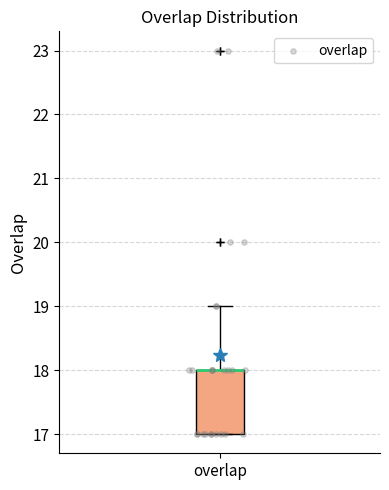

Read this box plot against the y-axis: the position of the median line, the range covered by the box, and the ends of both whiskers. The values are not printed on the chart, so give them approximately, as read against the axis.

median 18 (drawn on the box's upper edge), box 17 to 18, whiskers 17 to 19